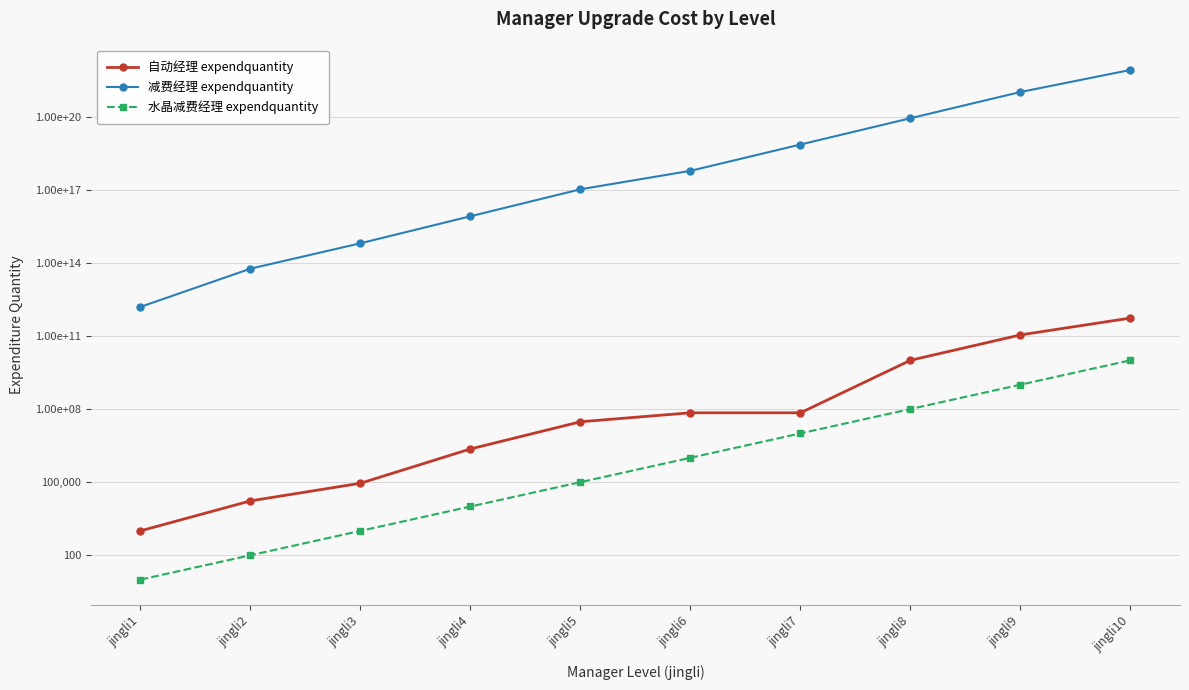

True or false: 水晶减费经理 expendquantity and 自动经理 expendquantity intersect in this chart.

False